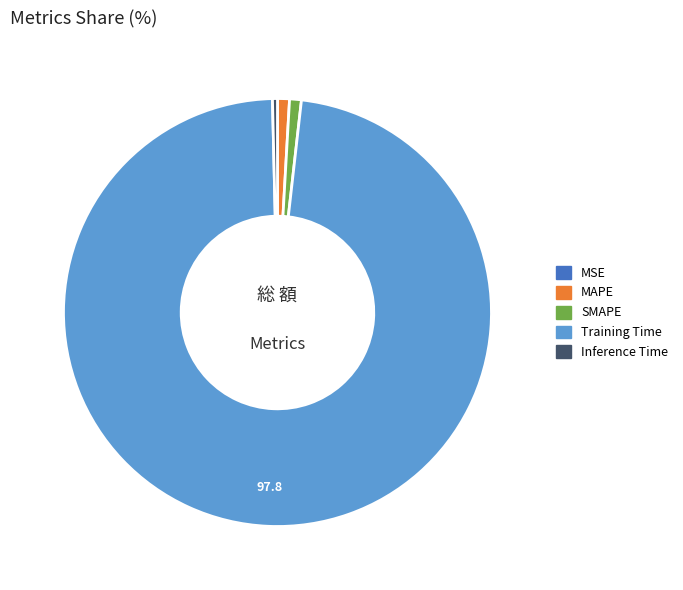

Which category accounts for the majority?

Training Time